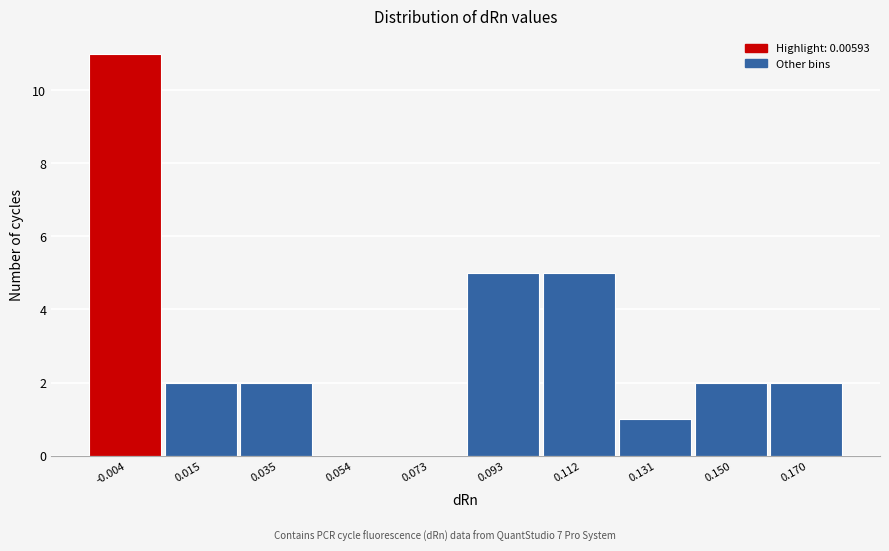

Reading right to left, what are all the values shown in this chart?

0.170=2	0.150=2	0.131=1	0.112=5	0.093=5	0.073=0	0.054=0	0.035=2	0.015=2	-0.004=11